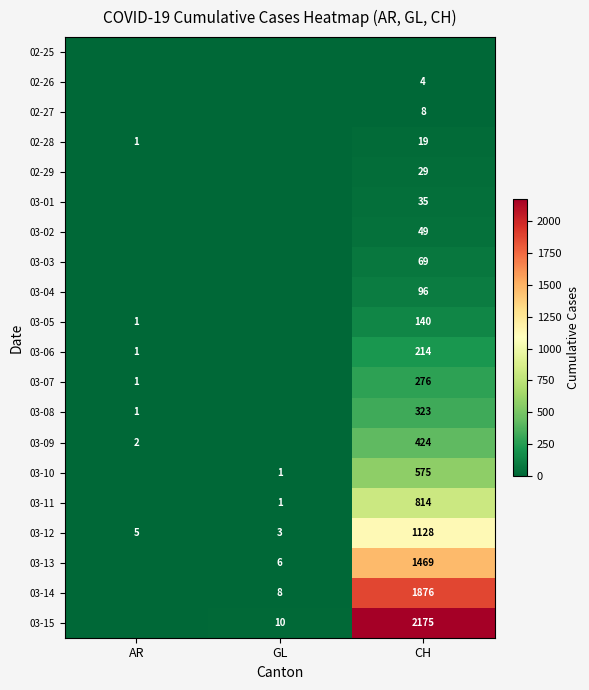

What is the difference between the 03-15 values at CH and GL?

2165